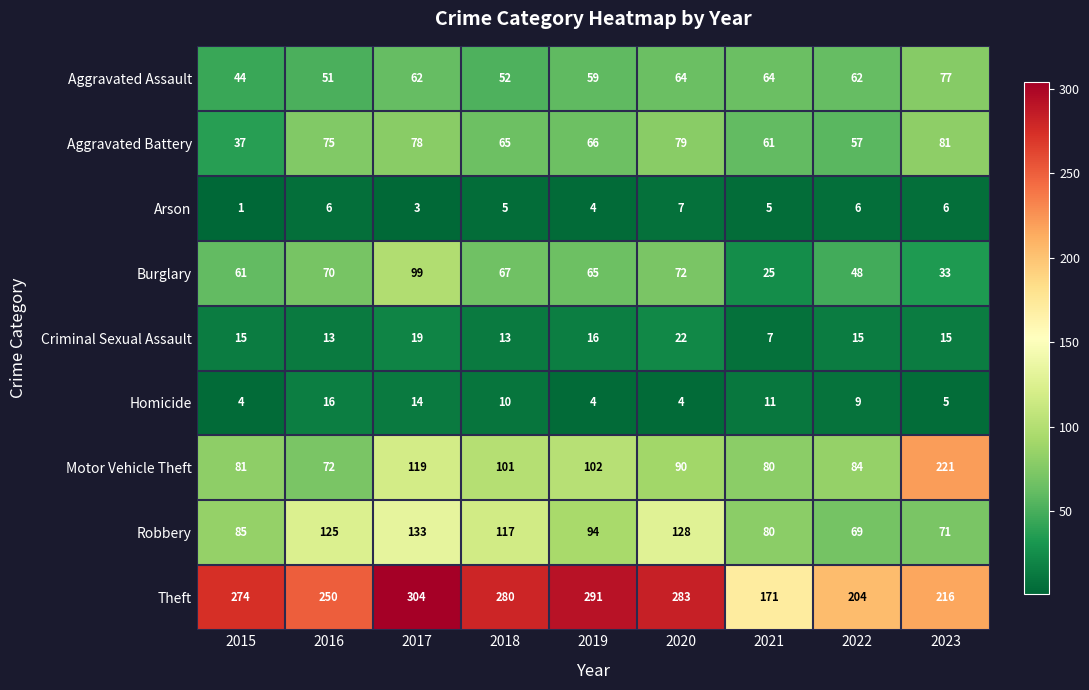

At which category is the sum across all series the highest?

2017